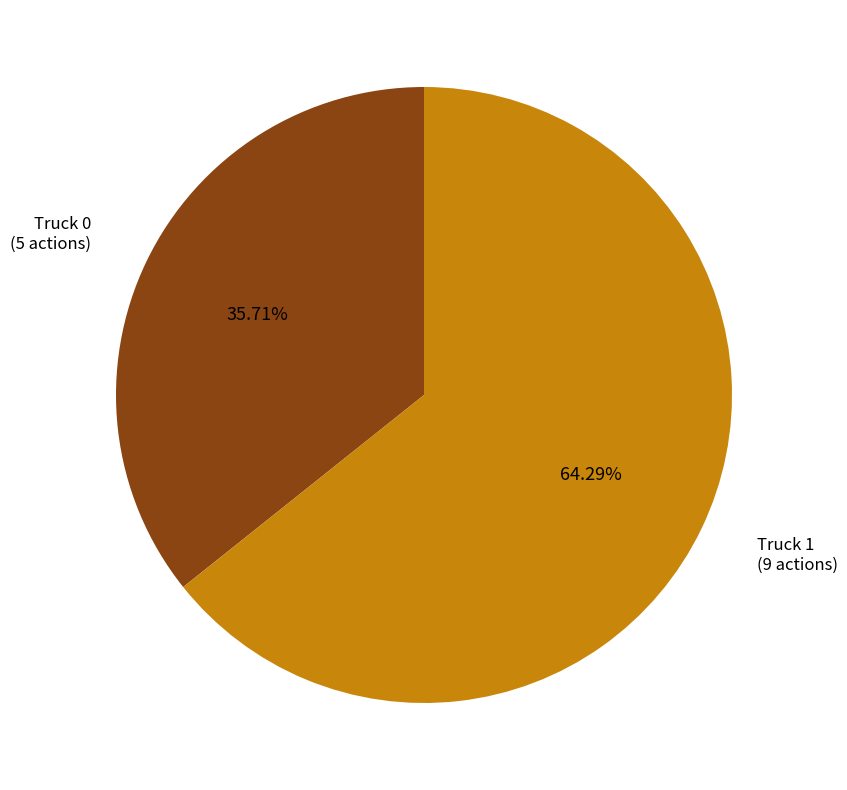

Is there any slice that represents more than half of the pie?

Yes